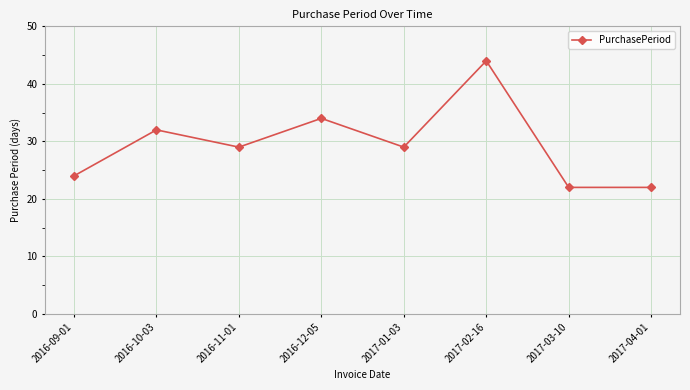

What is the sum of the values at 2016-12-05 and 2017-04-01?

56